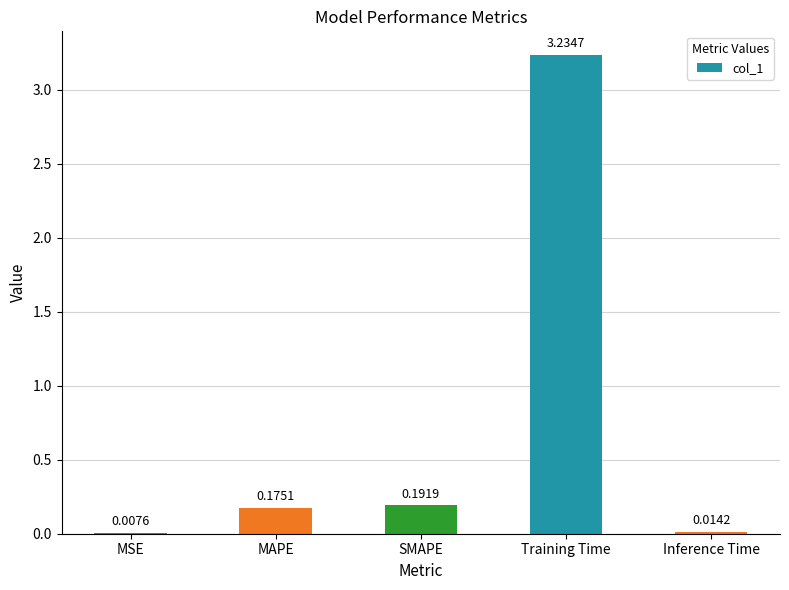

Is it true that the value at SMAPE is 0.3?

False